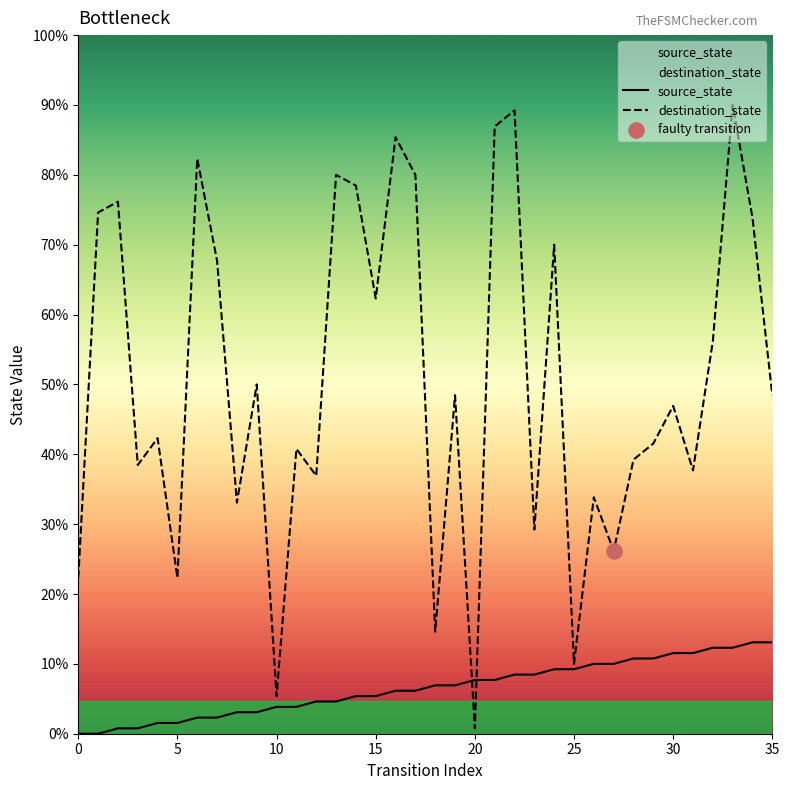

Which series has the largest total across all categories?

destination_state